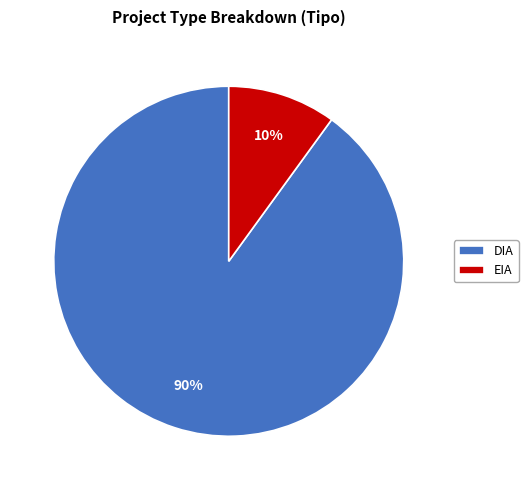

The EIA slice represents 10% of the pie. True or false?

True